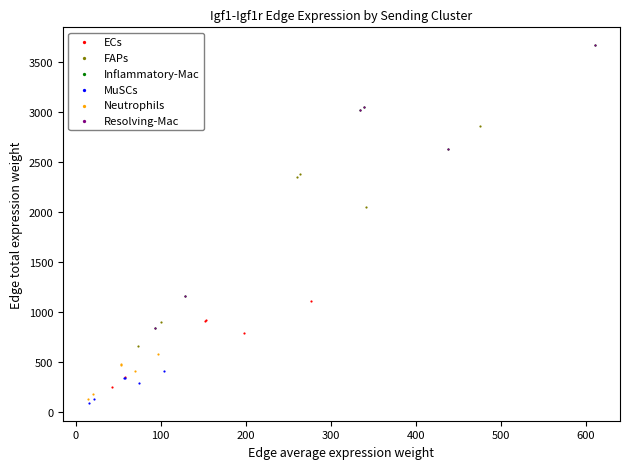

Which series has the largest Y range (max minus min)?

Resolving-Mac